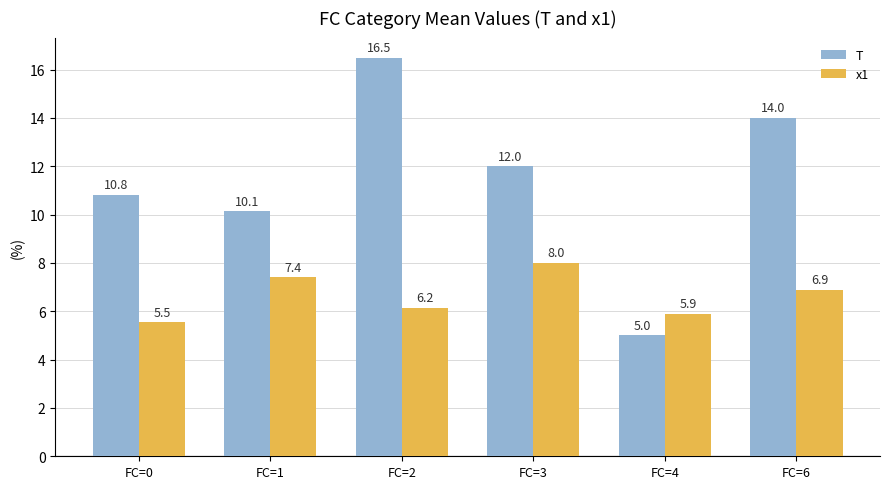

What is the greatest value displayed?

16.5